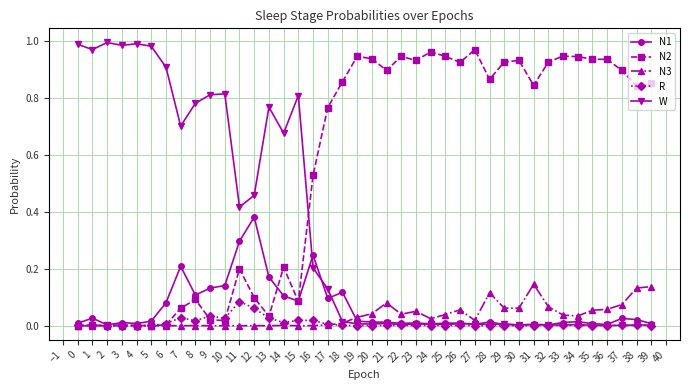

Is it true that N1 equals 0.2 at 18?

False